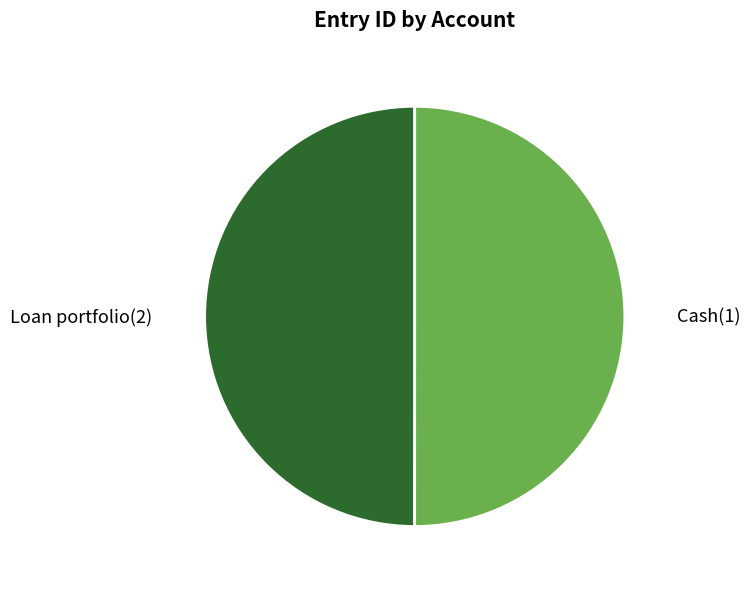

Combined, do Loan portfolio(2) and Cash(1) account for over 50%?

Yes